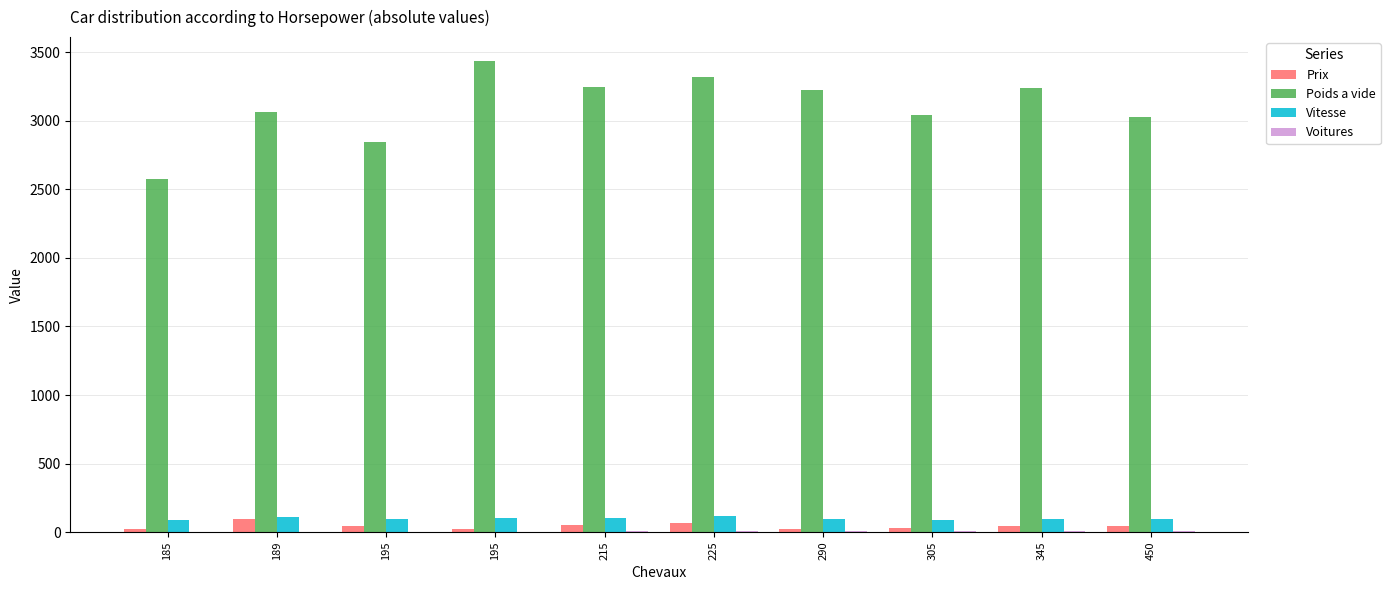

Are the bars horizontal?

No